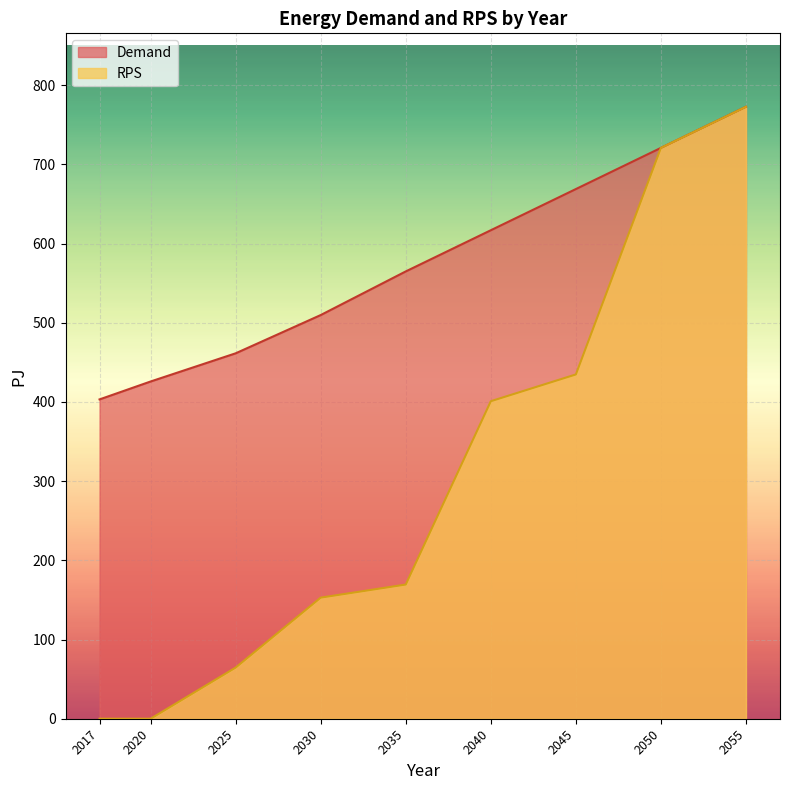

What is the value of the RPS point at the 6th from the left?

400.9